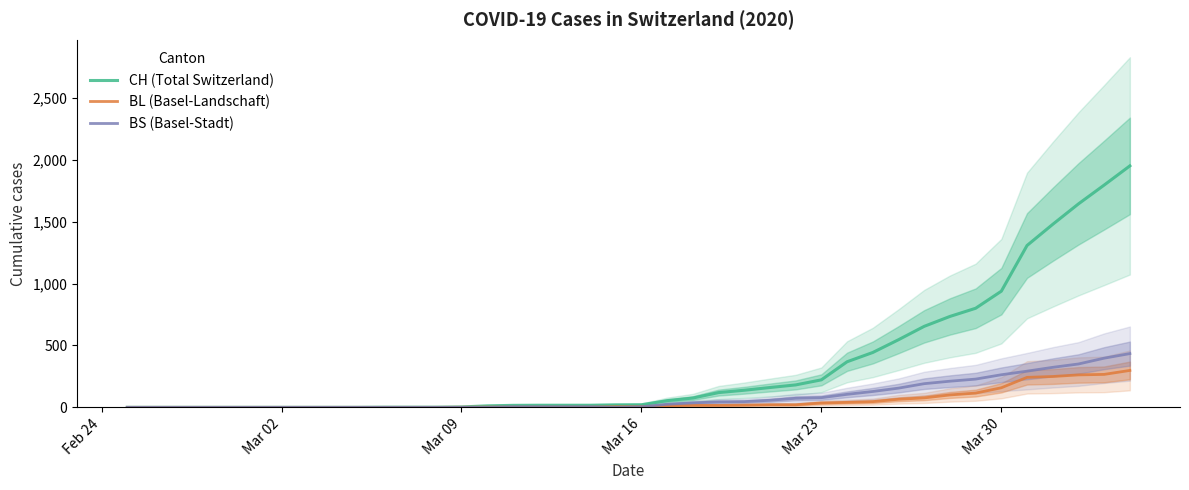

What are all the series names shown in the legend?

CH (Total Switzerland), BL (Basel-Landschaft), BS (Basel-Stadt)